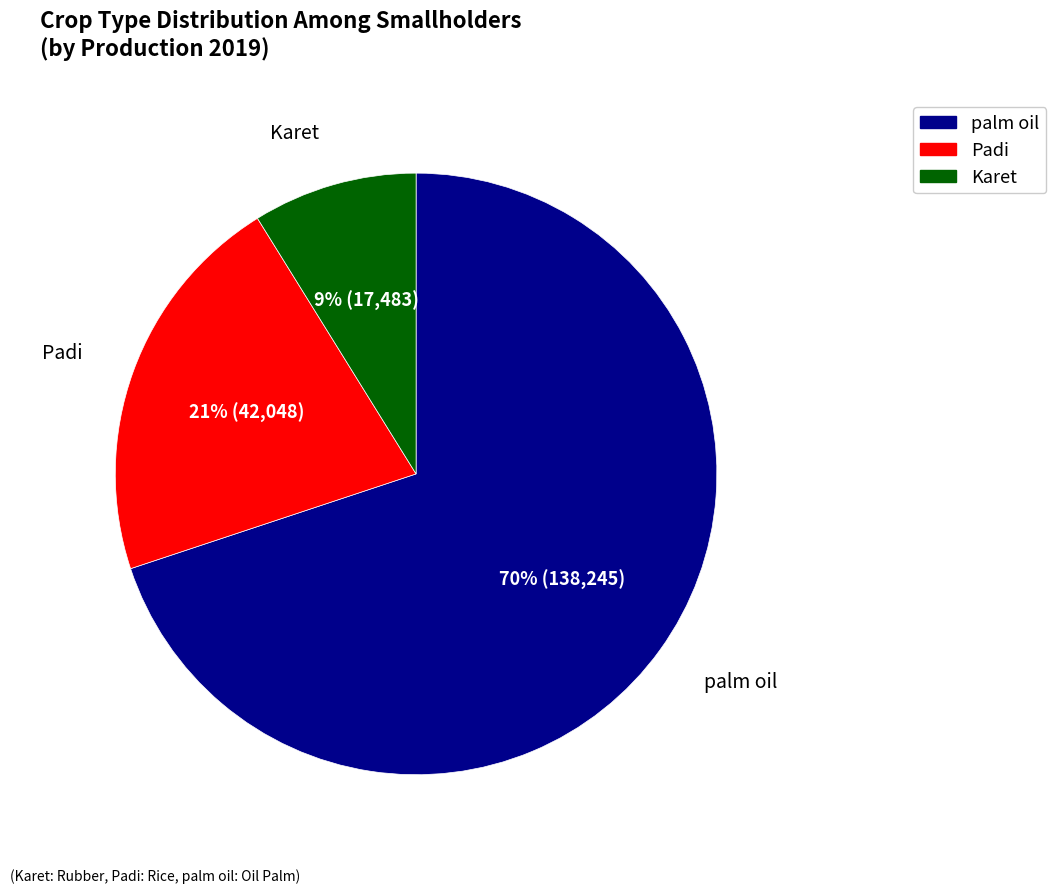

Is there a majority slice in this chart?

Yes